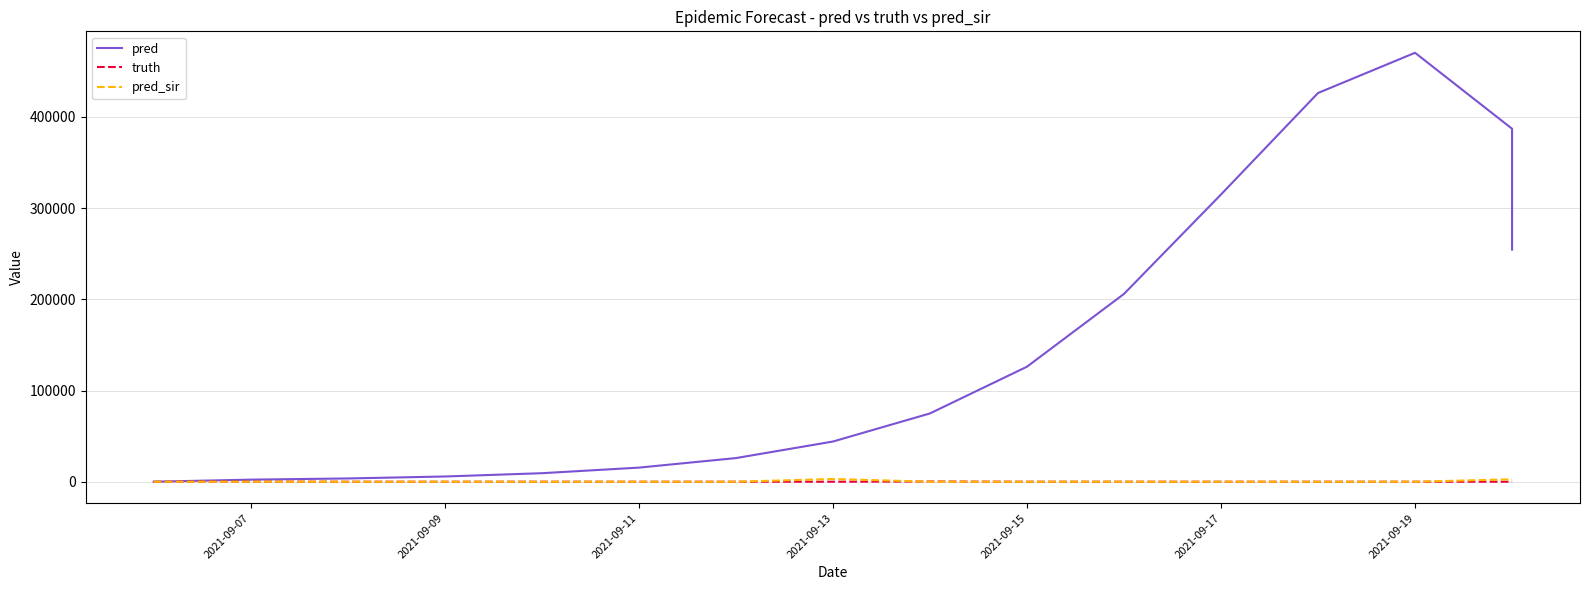

At which label does pred reach its minimum?

2021-09-07